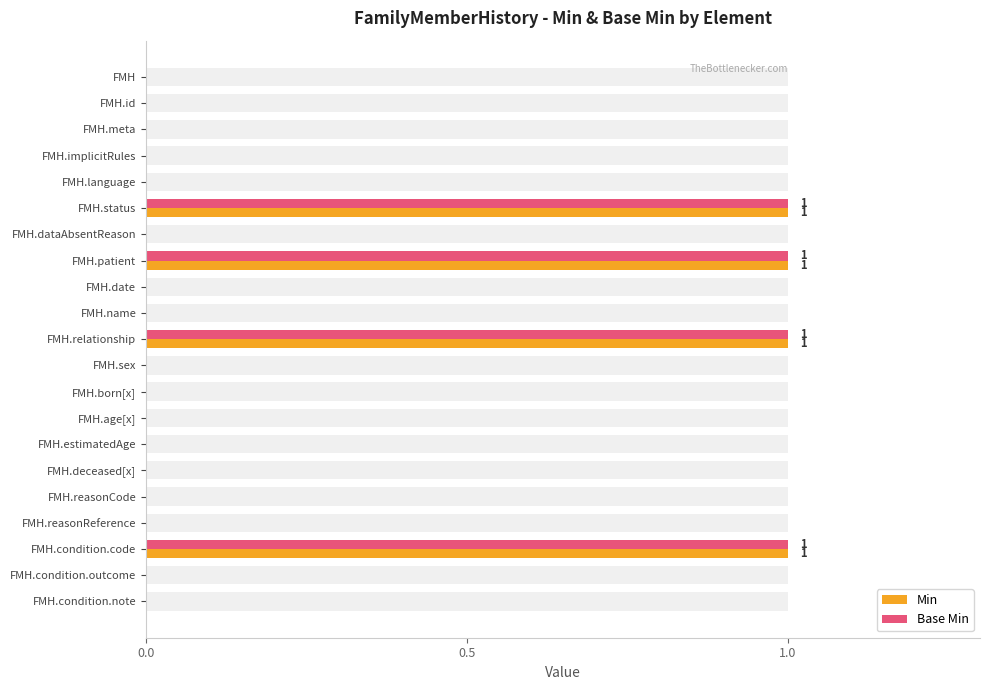

Reading left to right, list all the values displayed in this chart.

Min: 0	0	0	0	0	1	0	1	0	0	1	0	0	0	0	0	0	0	1	0	0
Base Min: 0	0	0	0	0	1	0	1	0	0	1	0	0	0	0	0	0	0	1	0	0